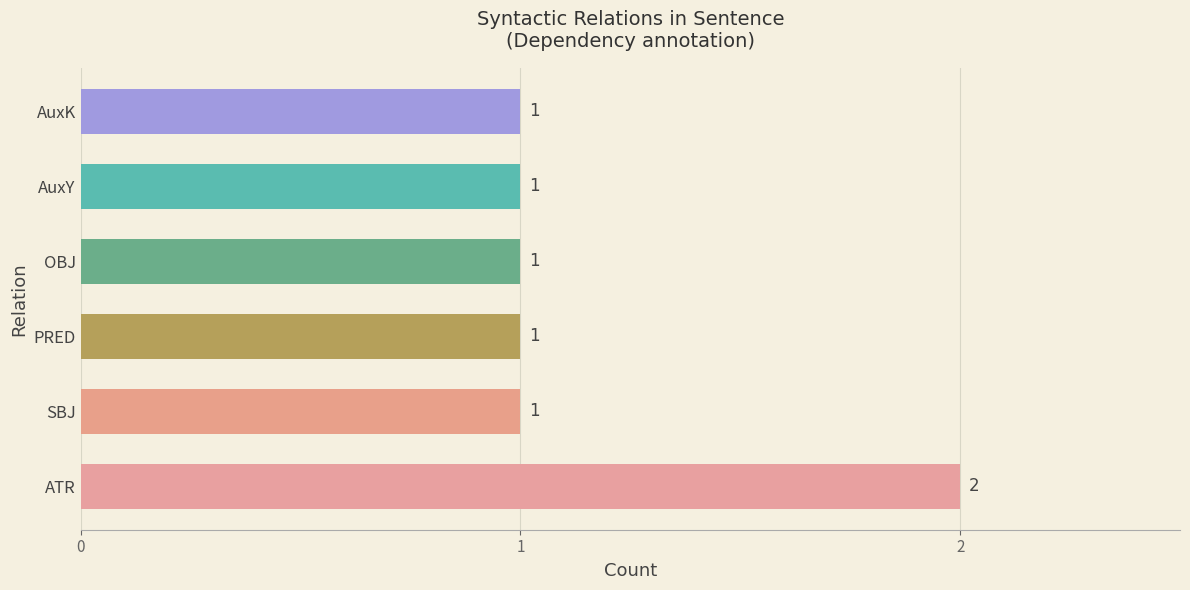

Is it true that the value at PRED is 1?

True